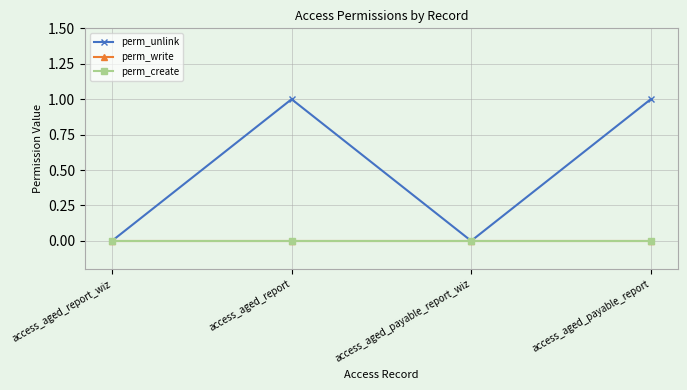

Reading left to right, what are all the values shown in this chart?

perm_unlink: access_aged_report_wiz=0	access_aged_report=1	access_aged_payable_report_wiz=0	access_aged_payable_report=1
perm_write: access_aged_report_wiz=0	access_aged_report=0	access_aged_payable_report_wiz=0	access_aged_payable_report=0
perm_create: access_aged_report_wiz=0	access_aged_report=0	access_aged_payable_report_wiz=0	access_aged_payable_report=0